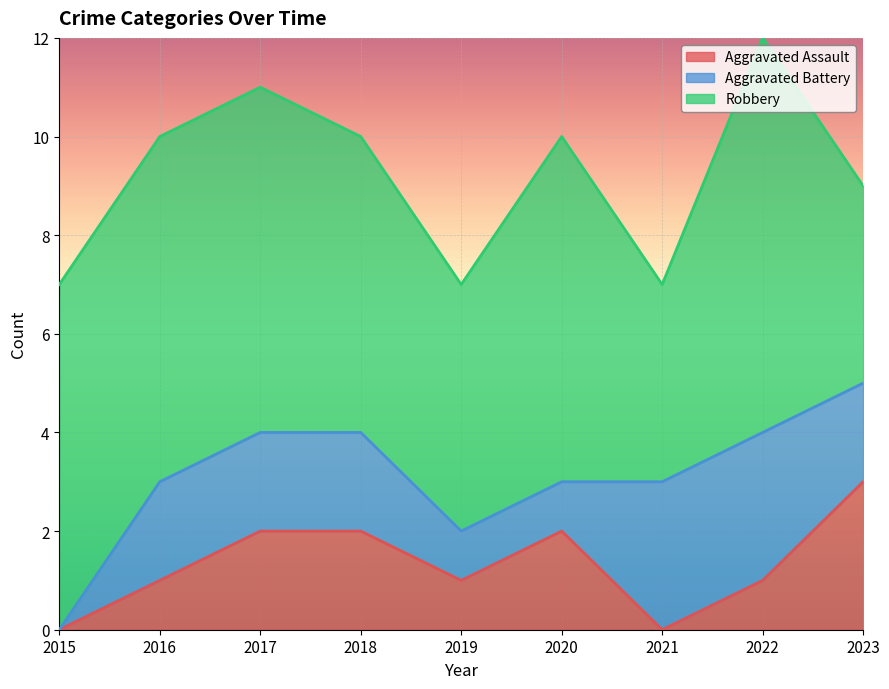

Rank the series by their maximum value, from lowest to highest.

Aggravated Assault, Aggravated Battery, Robbery